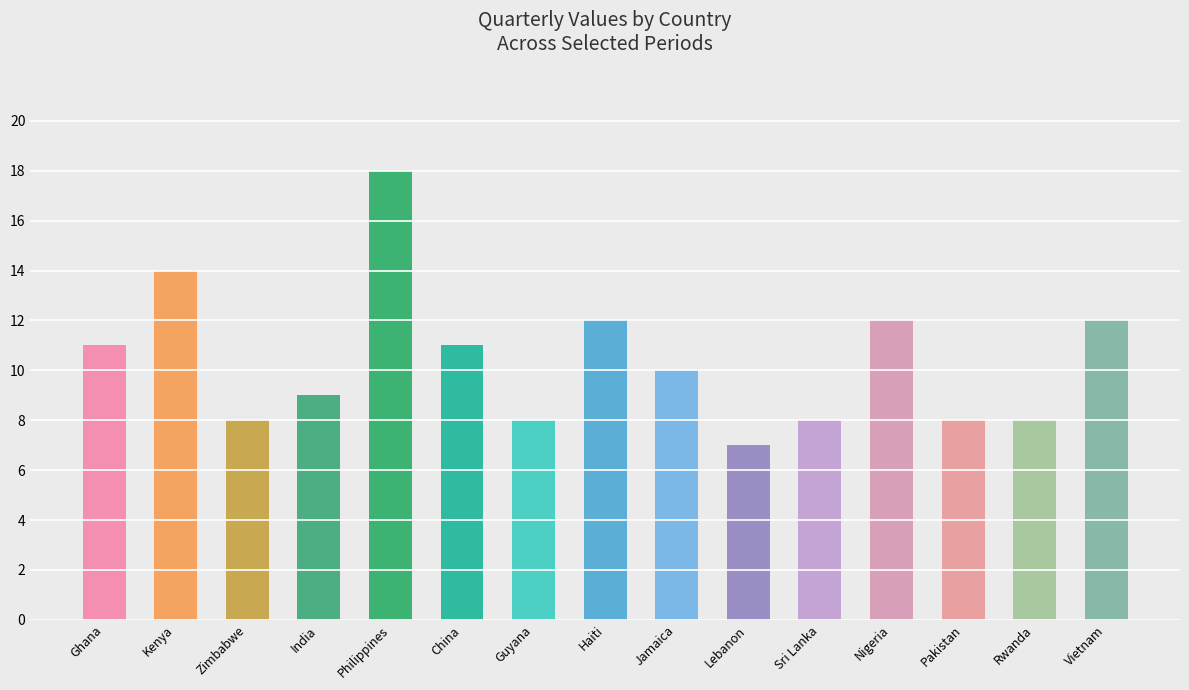

What is the label of the 2nd bar from the left?

Kenya